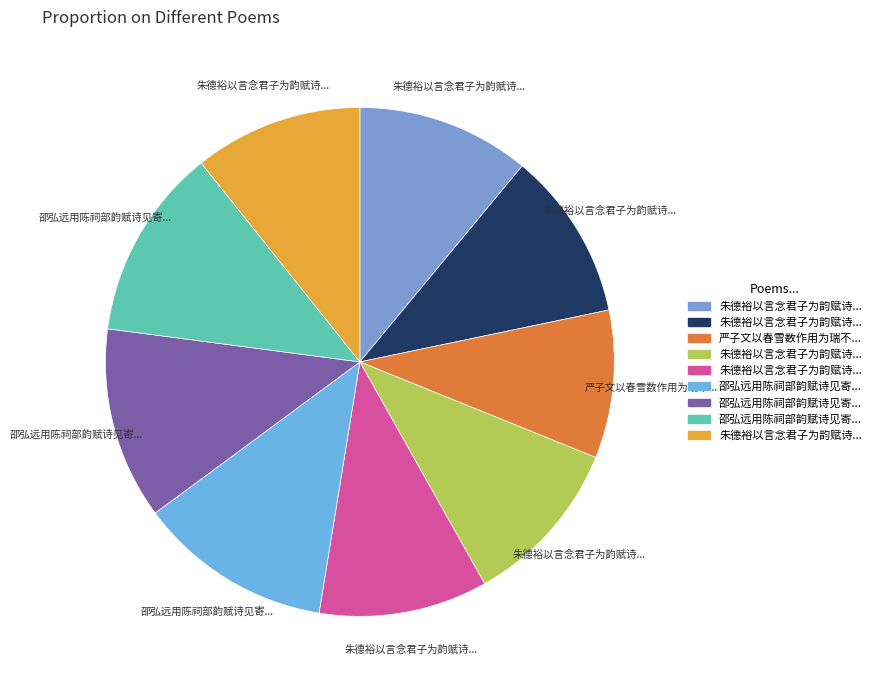

How many slices are in this pie chart?

9